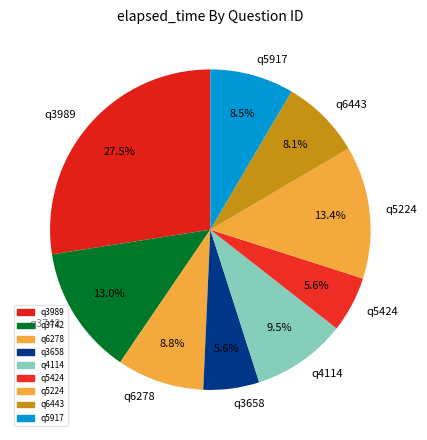

To the nearest percent, what is the difference between the q5424 and q5224 slice percentages?

8%